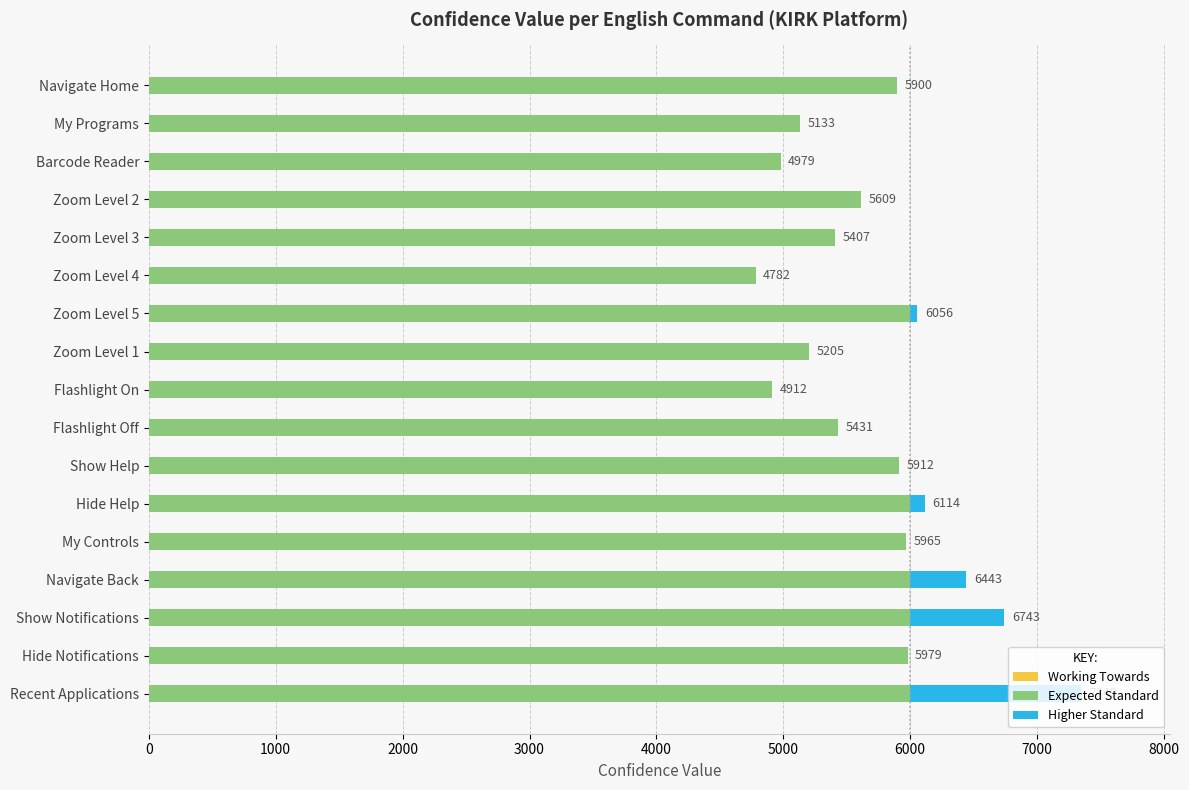

At which category is the sum across all series the highest?

Recent Applications